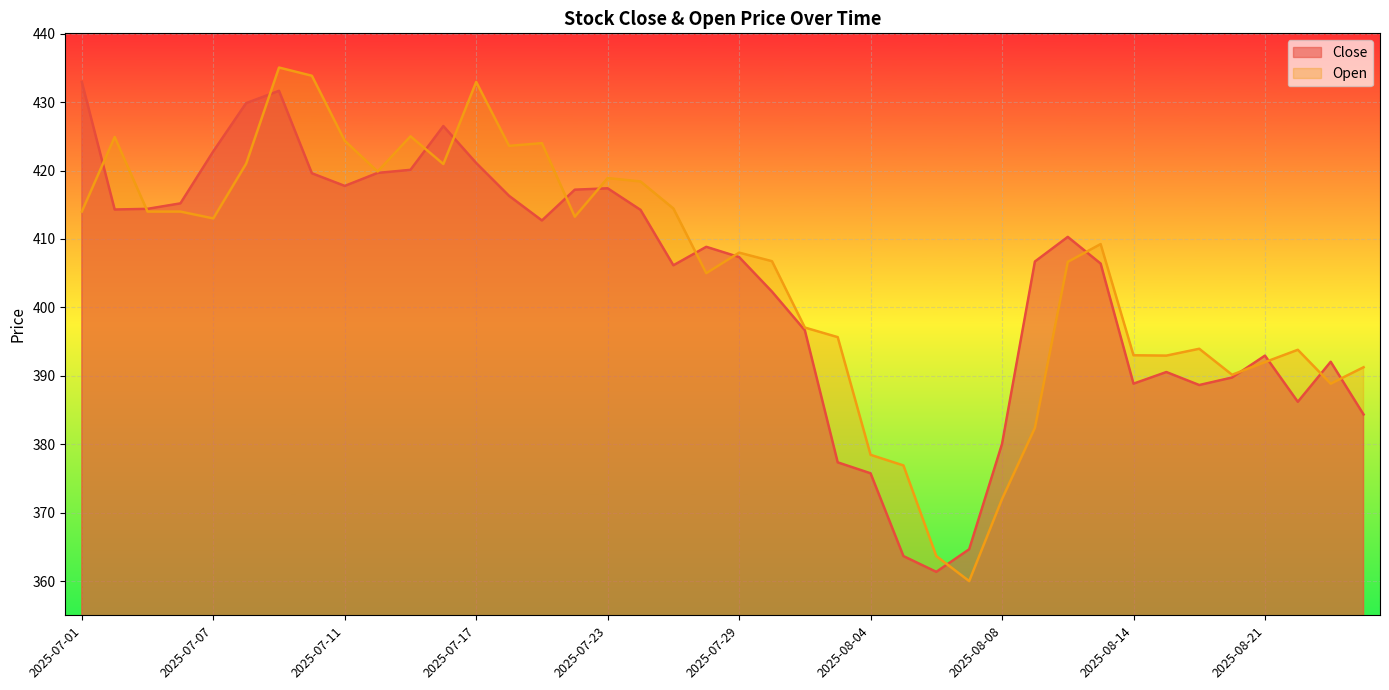

Reading right to left, extract all data points from this chart.

Close: 2025-08-26=384.4	2025-08-25=392.1	2025-08-22=386.2	2025-08-21=392.9	2025-08-20=389.8	2025-08-19=388.6	2025-08-18=390.6	2025-08-14=388.9	2025-08-13=406.4	2025-08-12=410.3	2025-08-11=406.7	2025-08-08=380.1	2025-08-07=364.6	2025-08-06=361.4	2025-08-05=363.6	2025-08-04=375.8	2025-08-01=377.4	2025-07-31=396.6	2025-07-30=402.3	2025-07-29=407.4	2025-07-28=408.9	2025-07-25=406.1	2025-07-24=414.2	2025-07-23=417.4	2025-07-22=417.2	2025-07-21=412.7	2025-07-18=416.3	2025-07-17=421.1	2025-07-16=426.5	2025-07-15=420.1	2025-07-14=419.6	2025-07-11=417.8	2025-07-10=419.6	2025-07-09=431.6	2025-07-08=429.9	2025-07-07=422.8	2025-07-04=415.2	2025-07-03=414.4	2025-07-02=414.3	2025-07-01=432.9
Open: 2025-08-26=391.2	2025-08-25=388.9	2025-08-22=393.8	2025-08-21=392.0	2025-08-20=390.1	2025-08-19=393.9	2025-08-18=392.9	2025-08-14=393.0	2025-08-13=409.2	2025-08-12=406.6	2025-08-11=382.4	2025-08-08=372.0	2025-08-07=360.0	2025-08-06=363.6	2025-08-05=376.9	2025-08-04=378.4	2025-08-01=395.6	2025-07-31=397.1	2025-07-30=406.8	2025-07-29=408.0	2025-07-28=405.0	2025-07-25=414.4	2025-07-24=418.4	2025-07-23=418.9	2025-07-22=413.2	2025-07-21=424.0	2025-07-18=423.6	2025-07-17=432.9	2025-07-16=420.9	2025-07-15=425.0	2025-07-14=419.9	2025-07-11=424.4	2025-07-10=433.9	2025-07-09=435.1	2025-07-08=421.0	2025-07-07=413.0	2025-07-04=414.0	2025-07-03=414.0	2025-07-02=424.9	2025-07-01=414.0